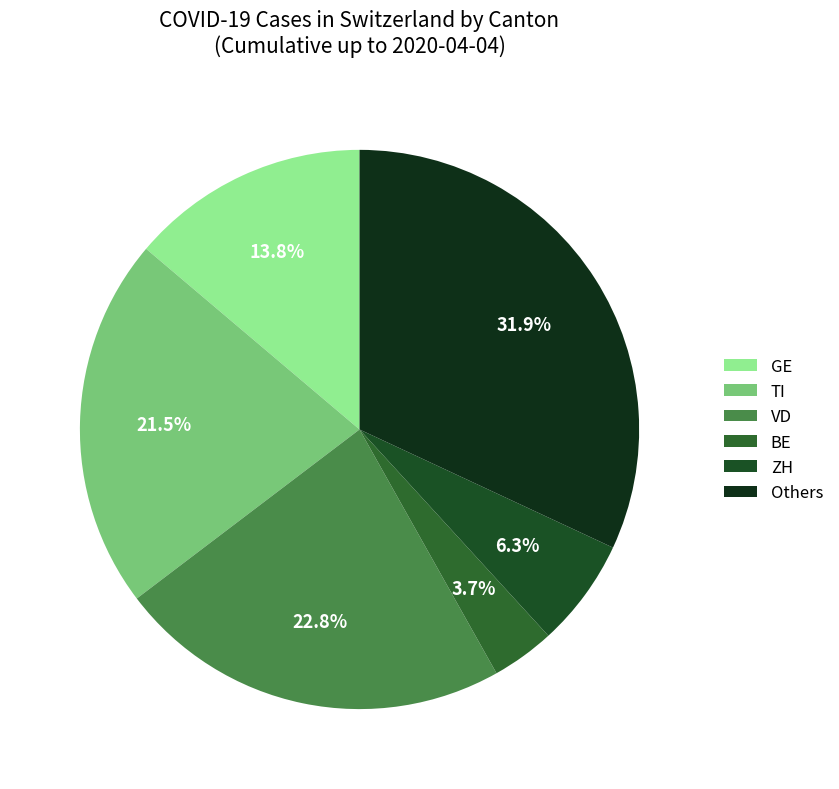

Rank the categories by value from lowest to highest.

BE, ZH, GE, TI, VD, Others